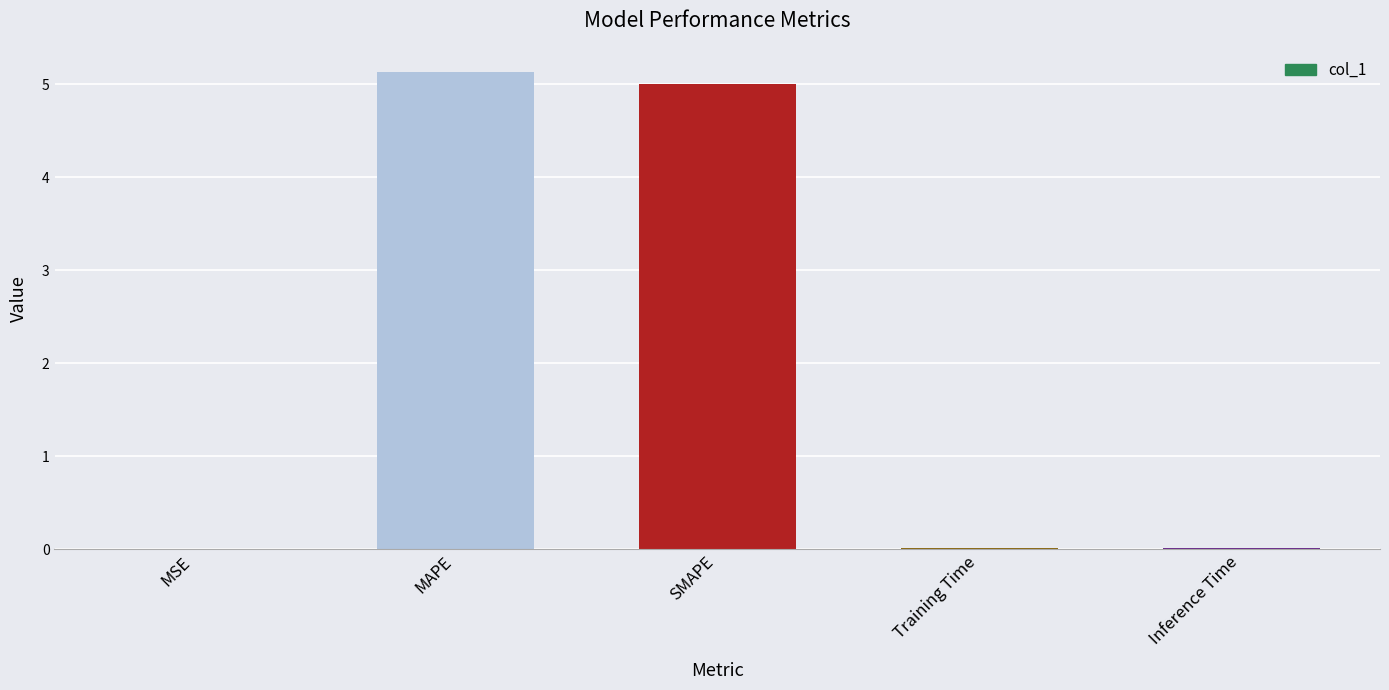

How many categories are shown in the chart?

5